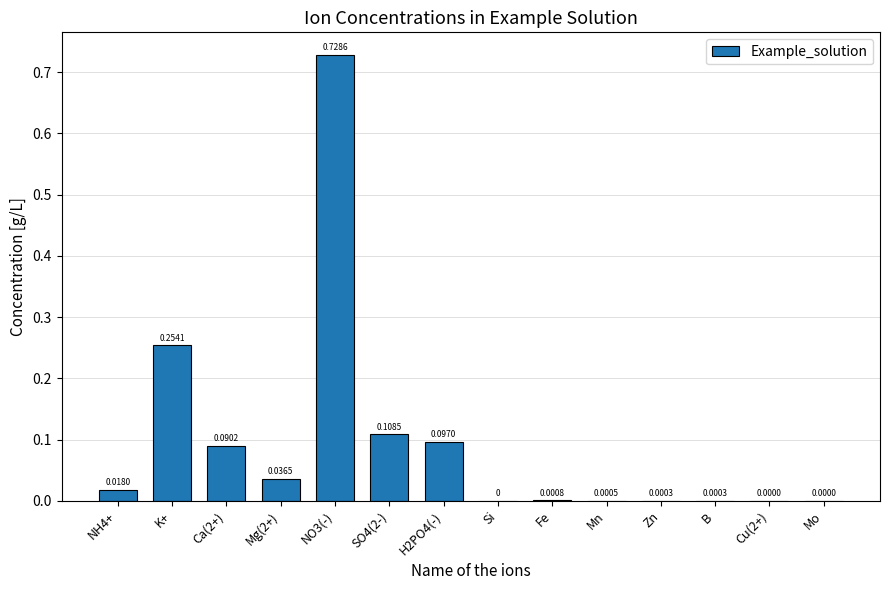

Count the number of values greater than 0.

13